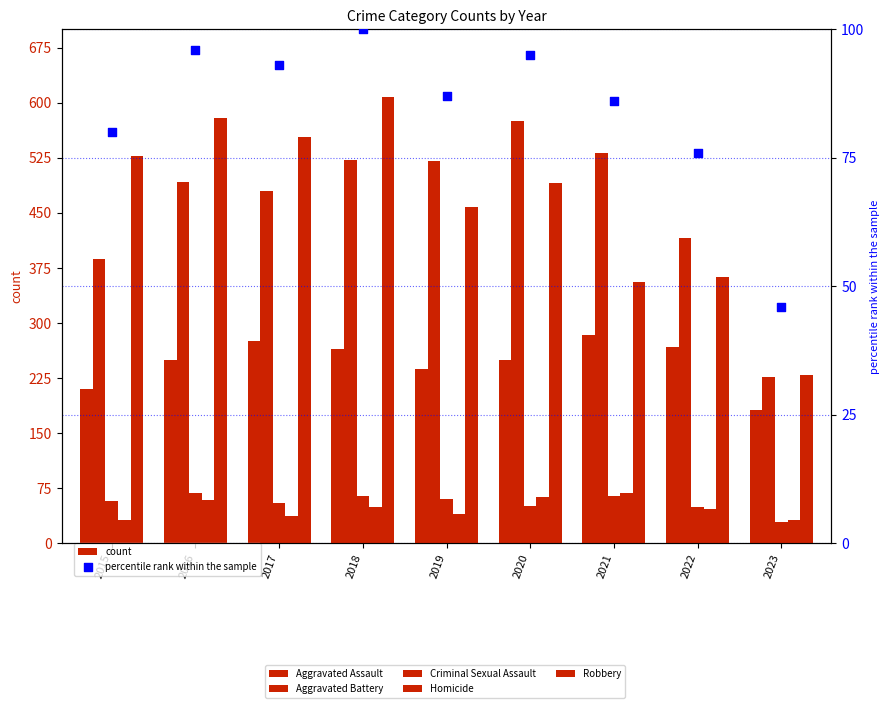

At how many categories does at least one series exceed 231?

8